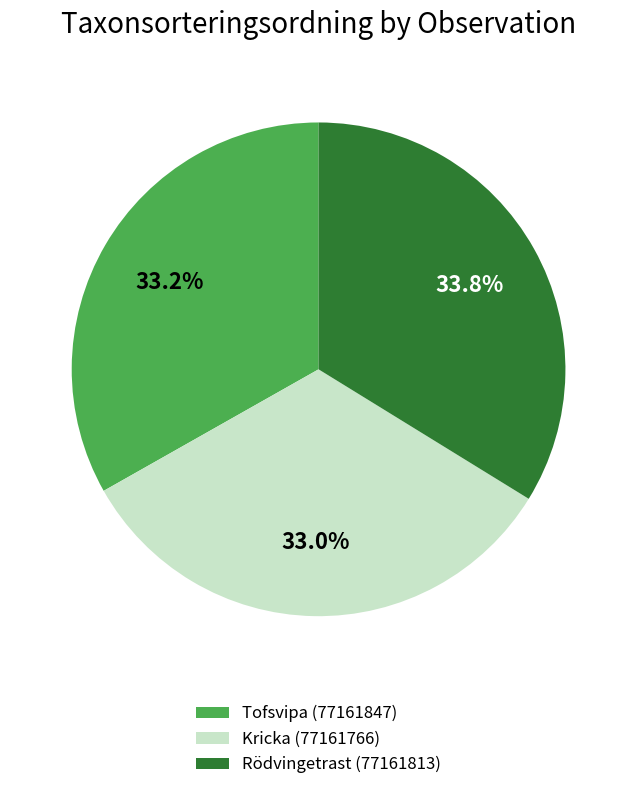

What is the largest slice in the pie chart?

Rödvingetrast (77161813)